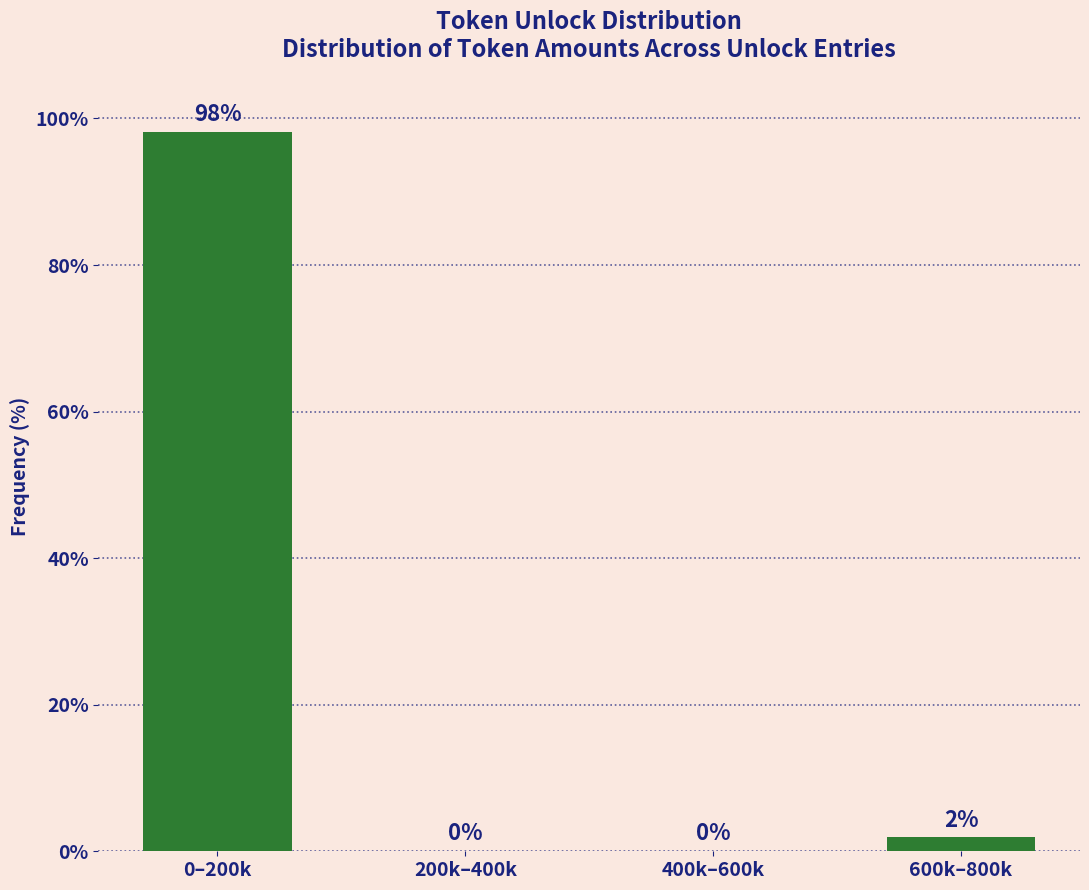

Where does the data first go above 1?

0–200k